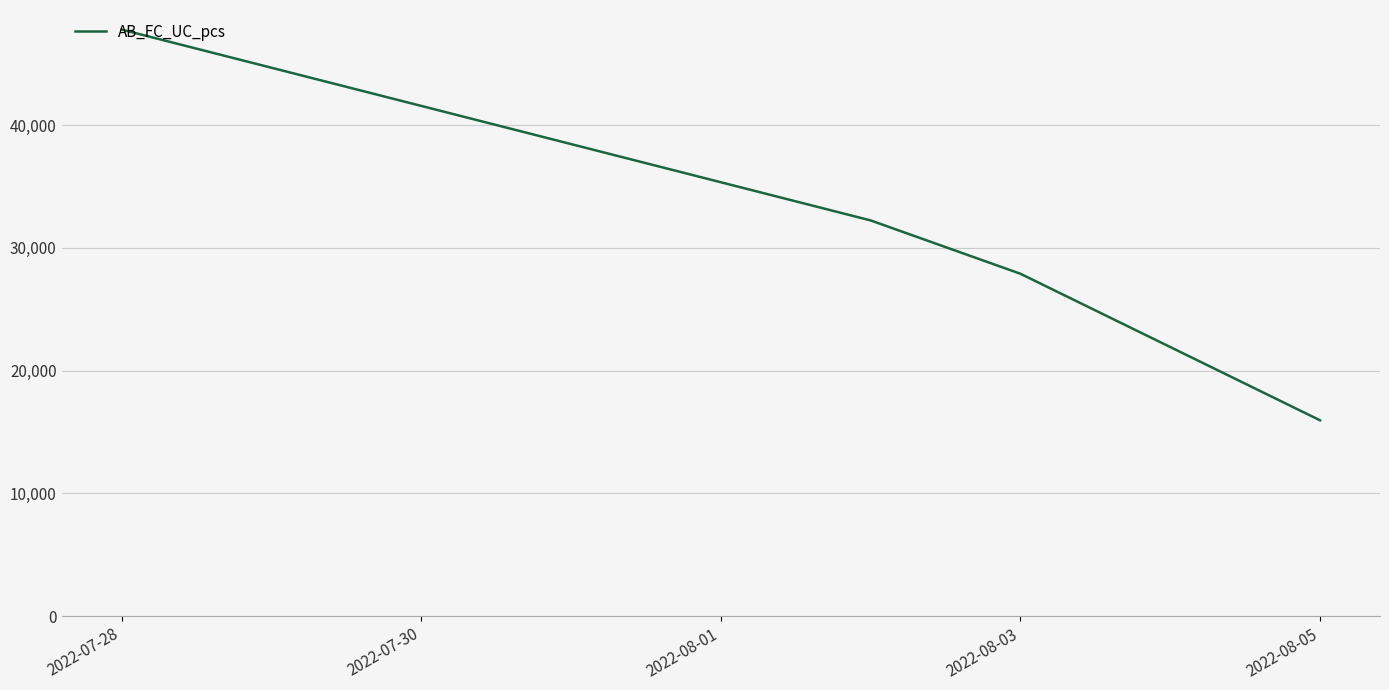

What is the sum of all values?

123868